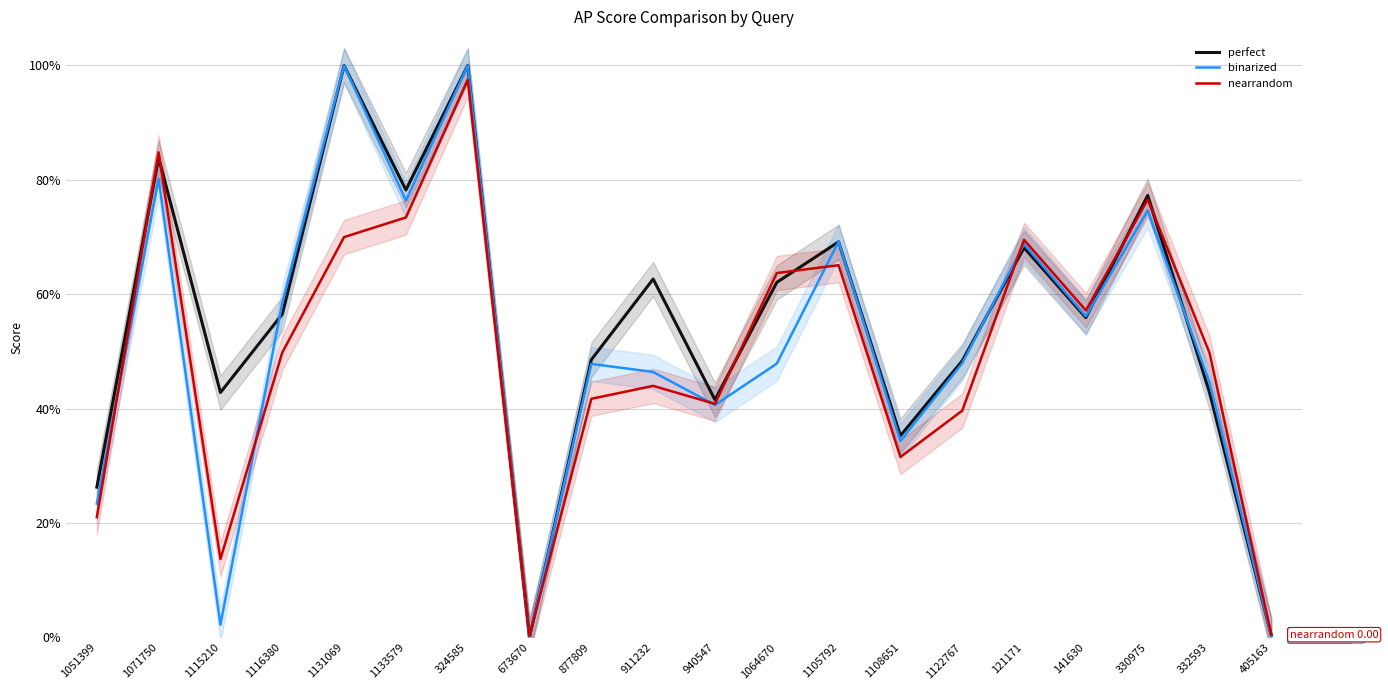

What are all the series names shown in the legend?

perfect, binarized, nearrandom